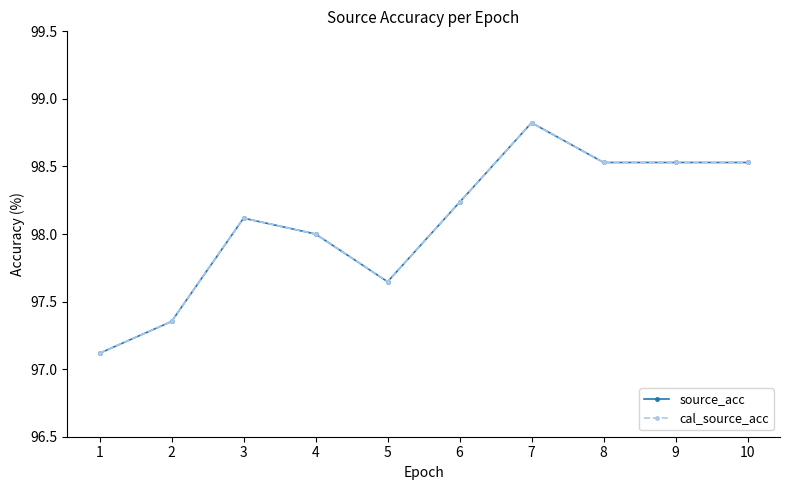

In source_acc, how many points are lower than both neighbors (excluding endpoints)?

1